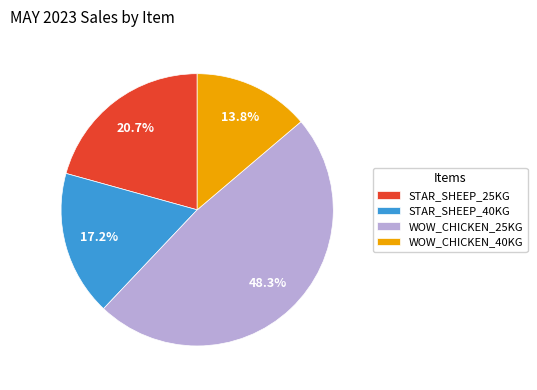

How many slices are in this pie chart?

4